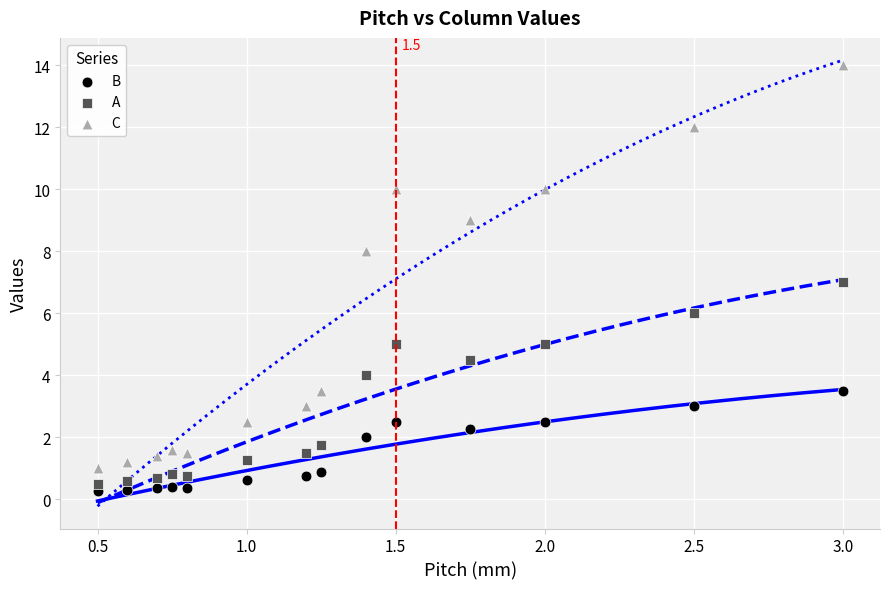

Which series has the widest spread of Y values?

C